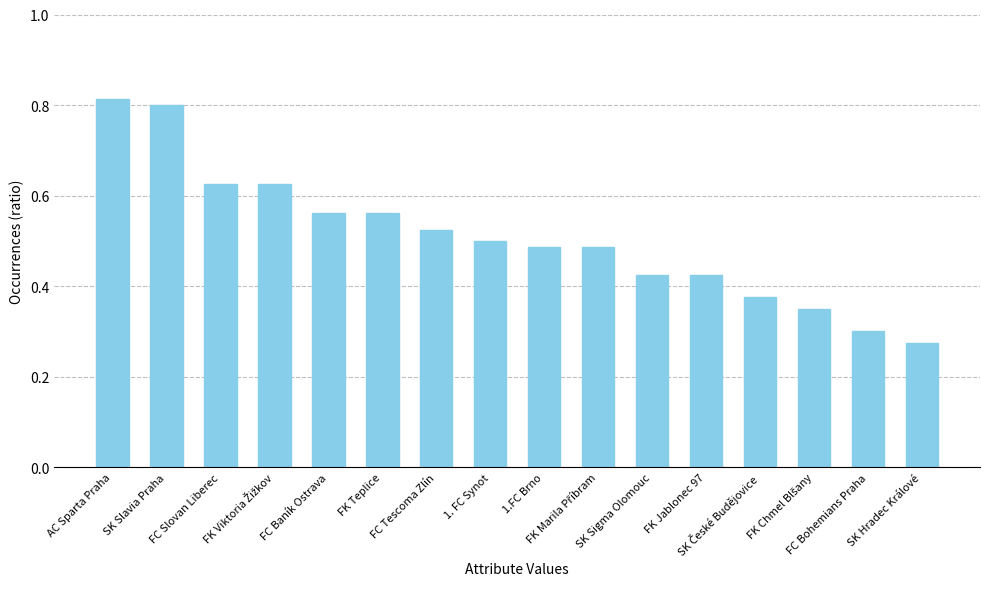

Are the bars grouped side by side (vs. stacked)?

No